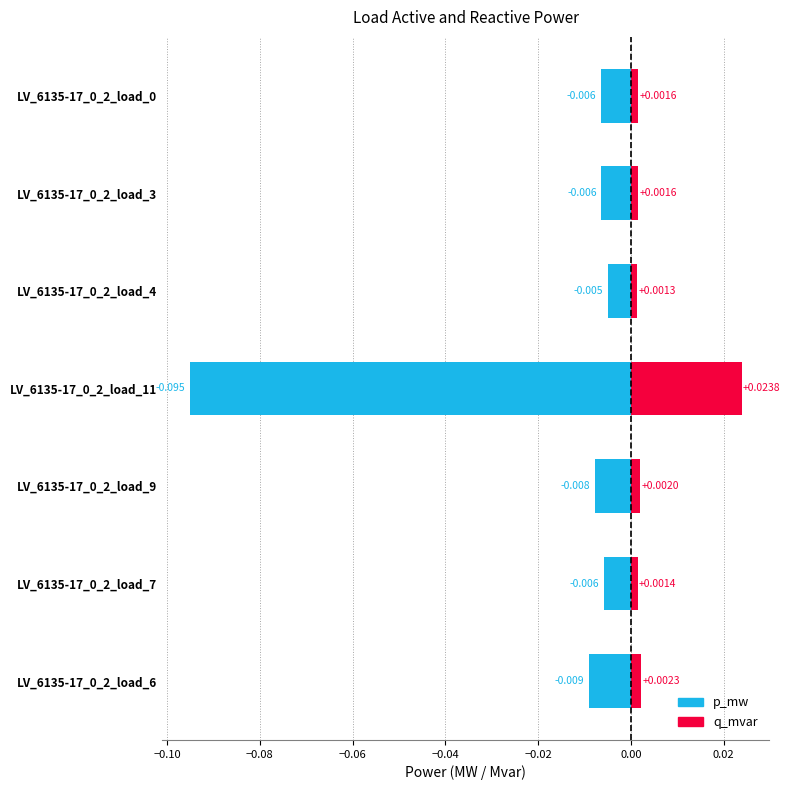

Between LV_6135-17_0_2_load_11 and LV_6135-17_0_2_load_7, which series saw the biggest shift?

p_mw